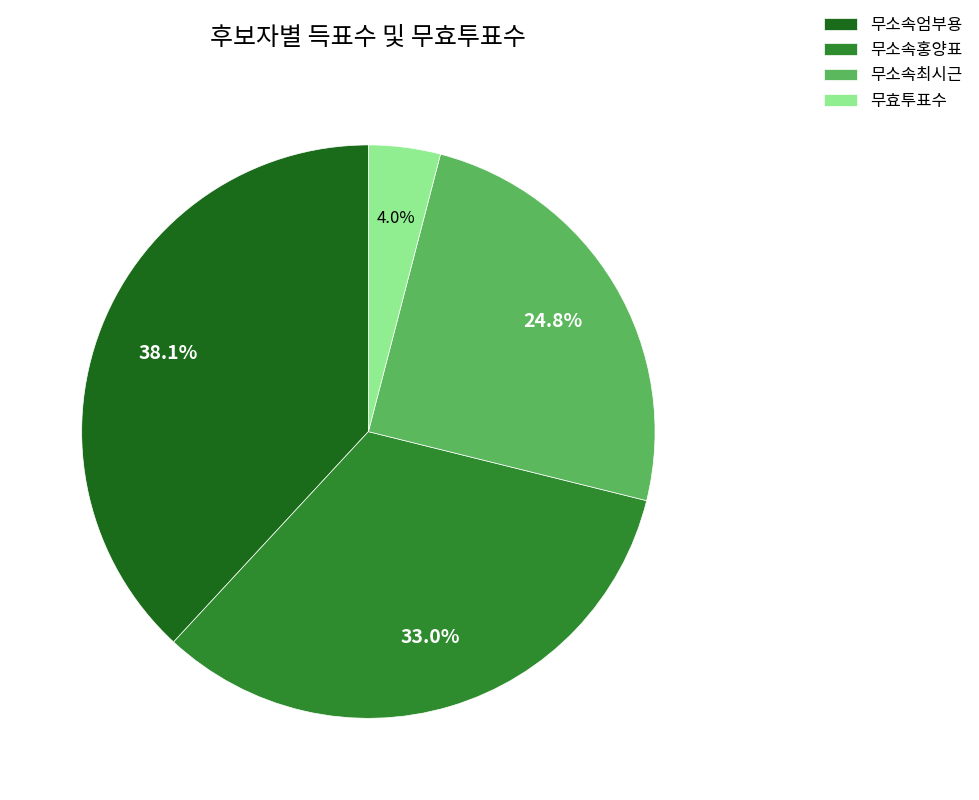

What percentage is the 무소속최시근 slice, to the nearest percent?

25%